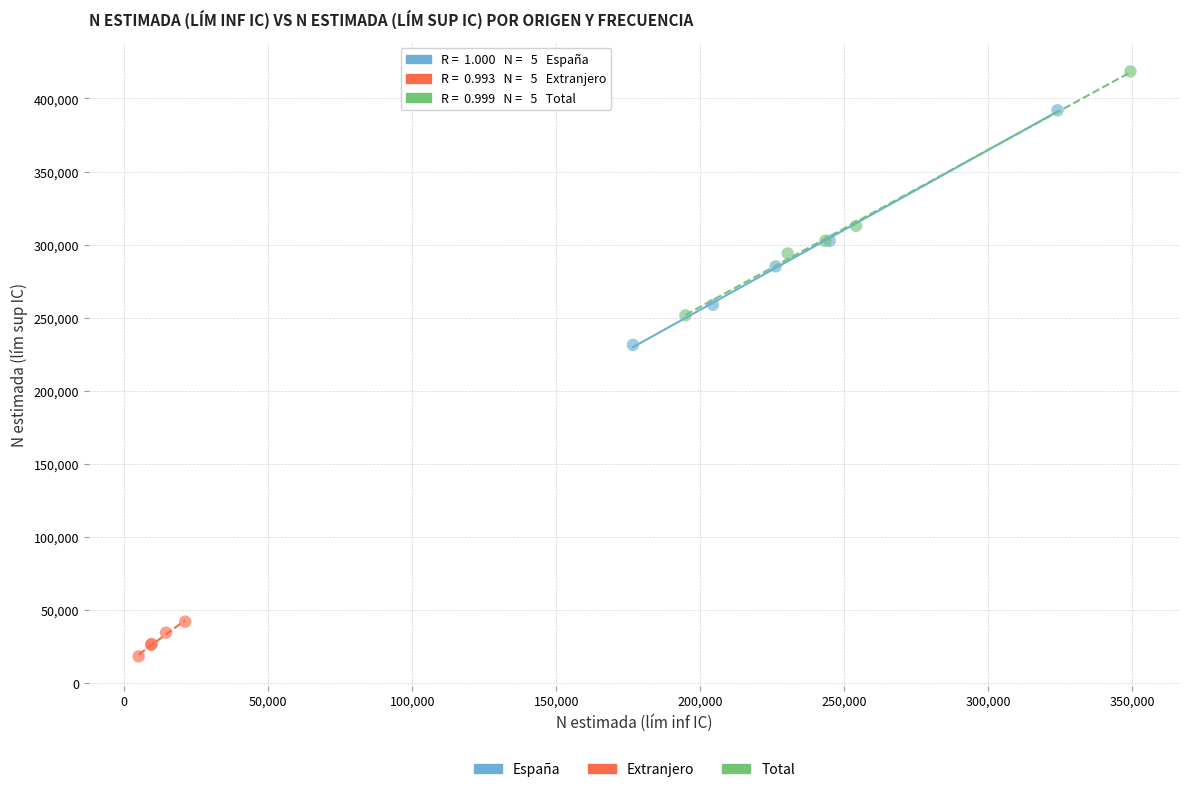

Which series has the widest spread of Y values?

Total